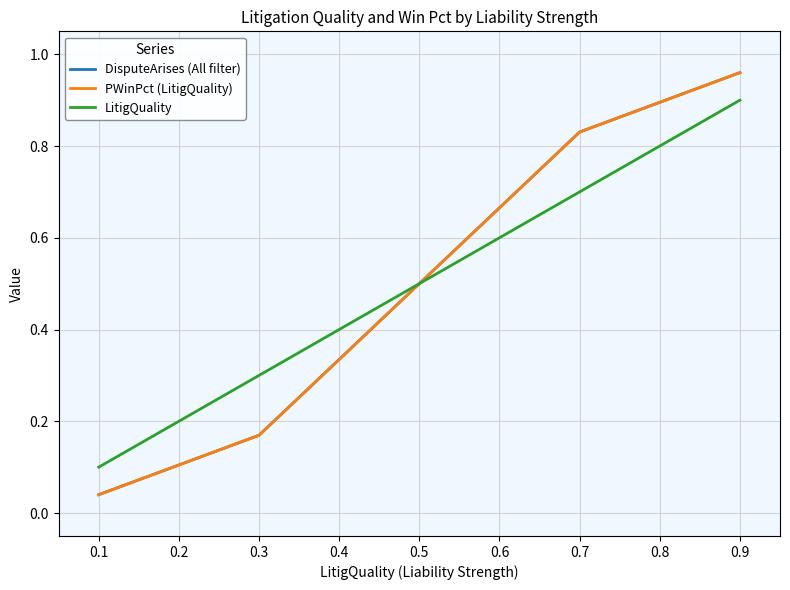

What is the sum of all DisputeArises (All filter) values?

2.5